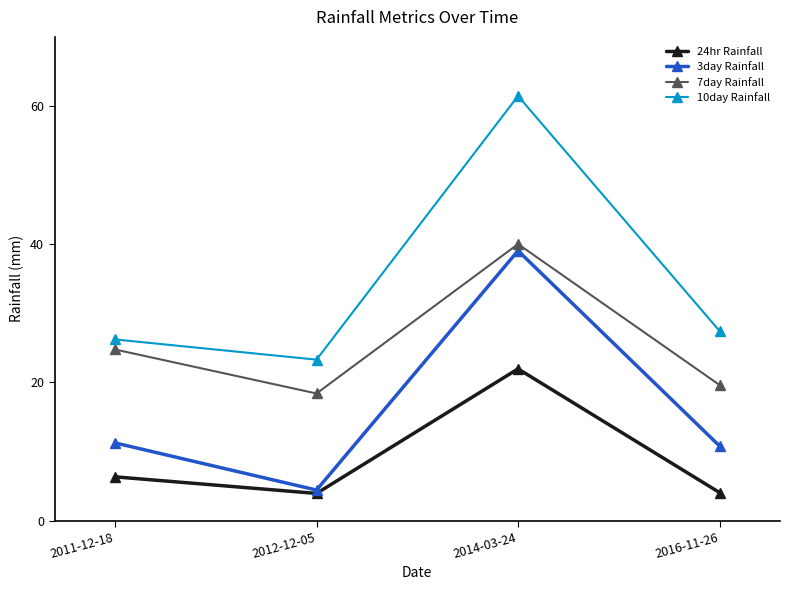

At which category is the sum across all series the highest?

2014-03-24